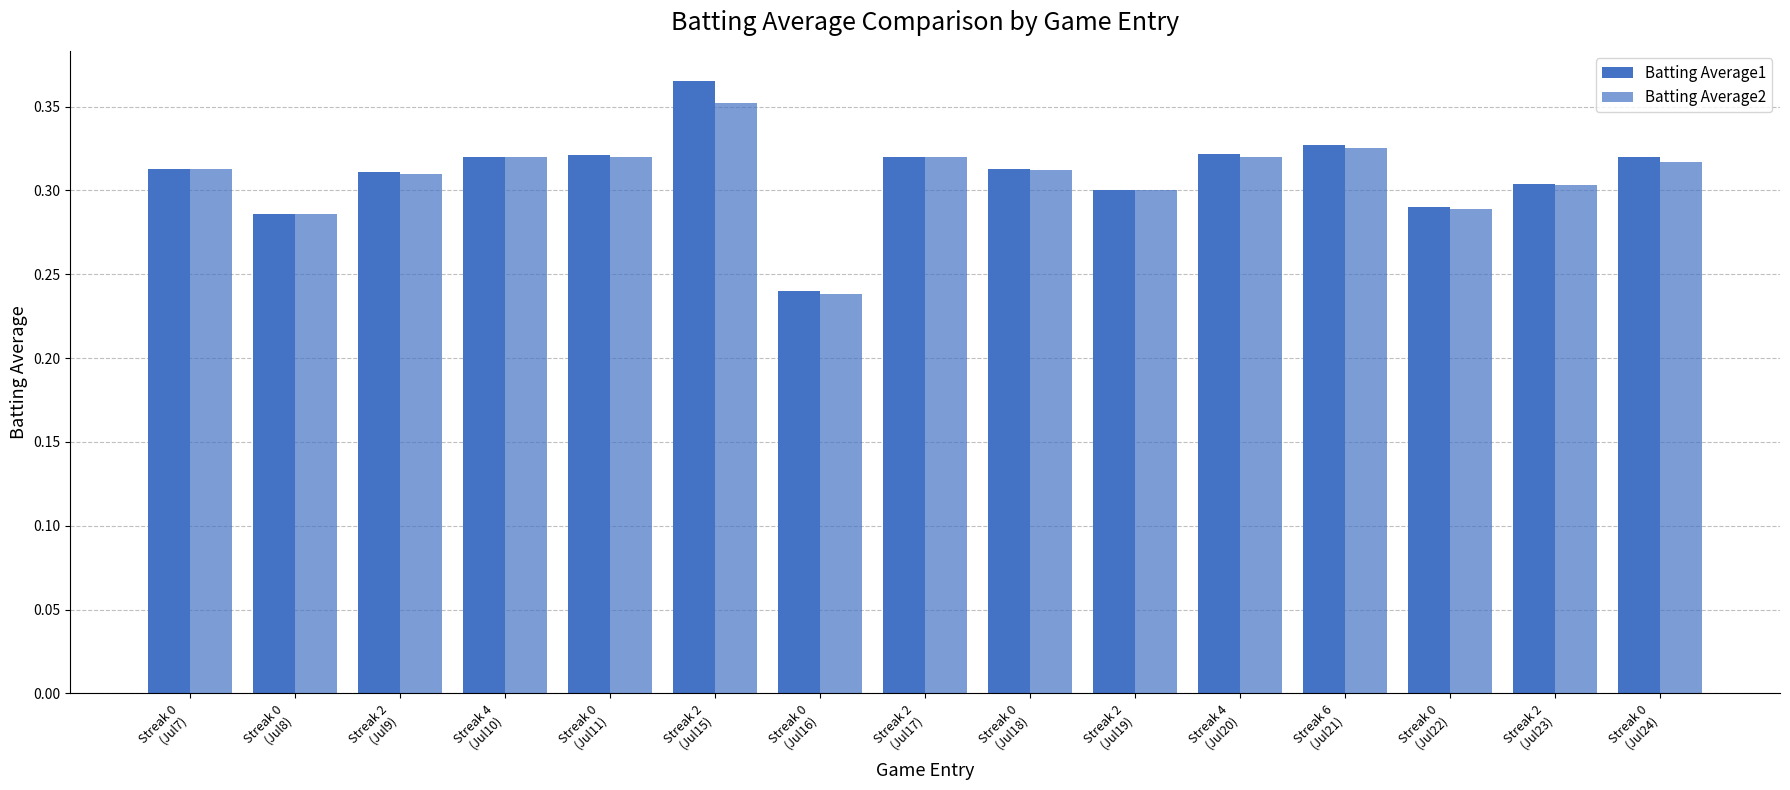

How many distinct data groups are displayed?

2